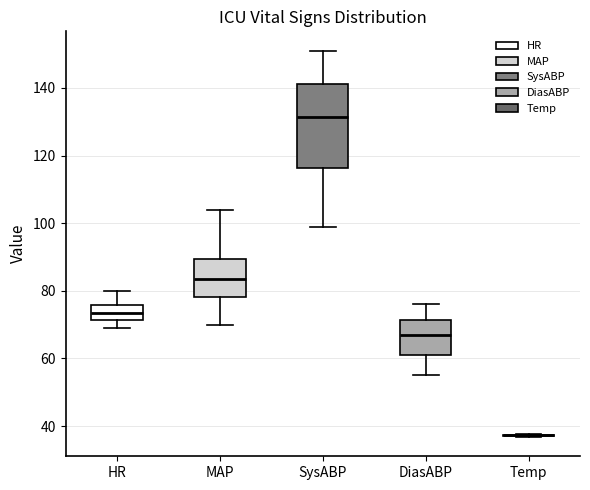

Comparing the boxes themselves (not the whiskers), which one is the tallest?

SysABP